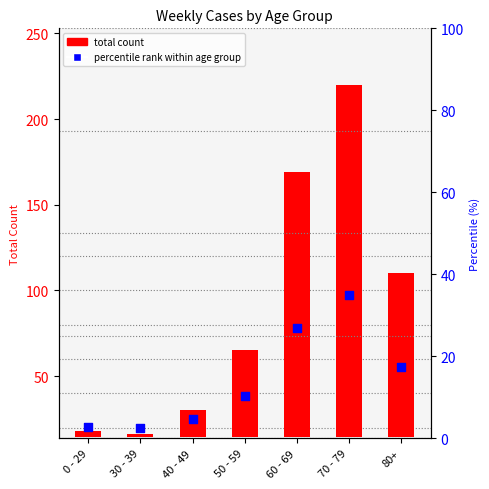

Which series reaches the maximum Y coordinate?

total count